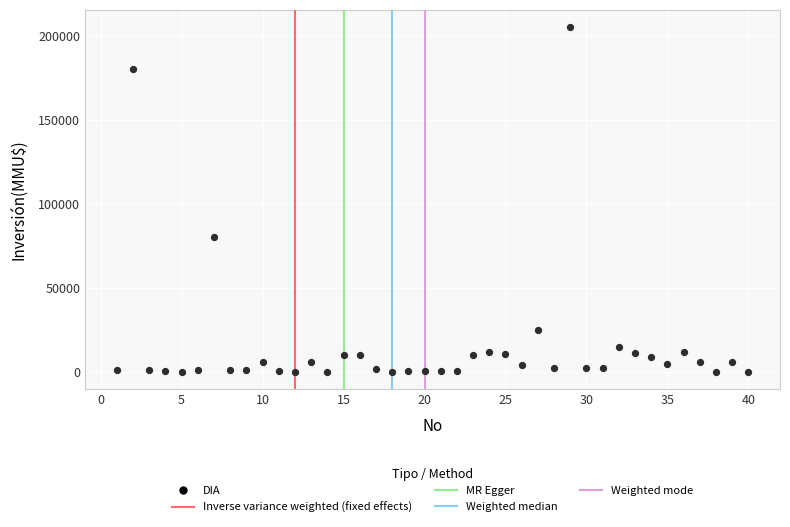

What Y value in the scatter plot is closest to 102520?

80000